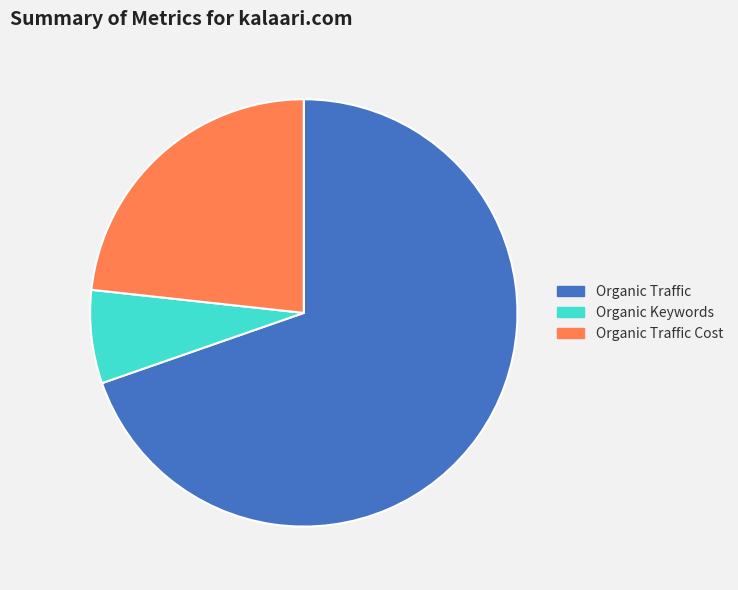

Is it true that Organic Traffic is 82% of the pie?

False